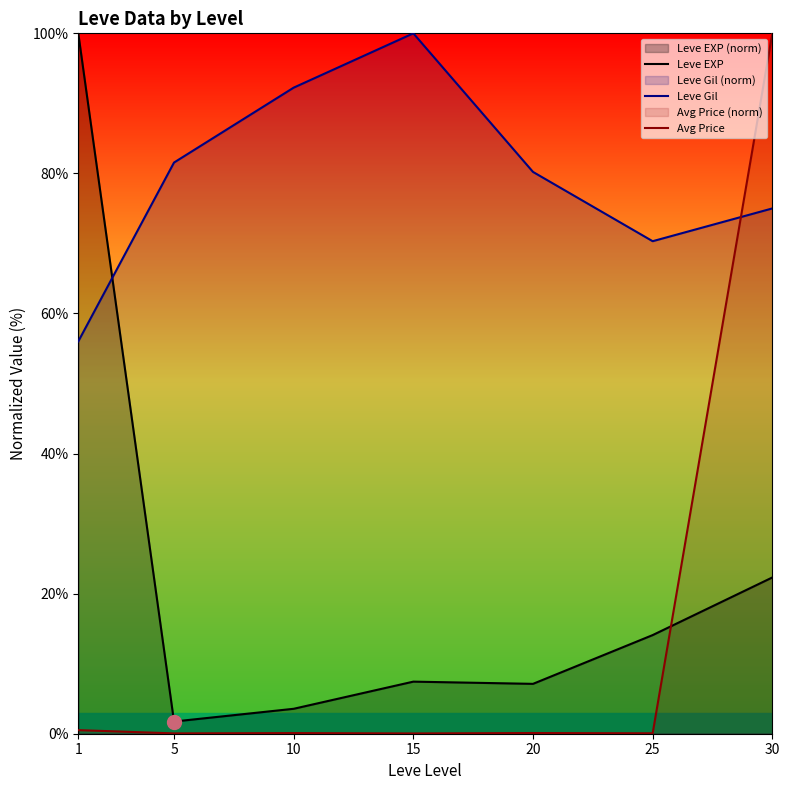

Is the value of Leve Gil at 30 greater than the value of Leve EXP at 10?

Yes